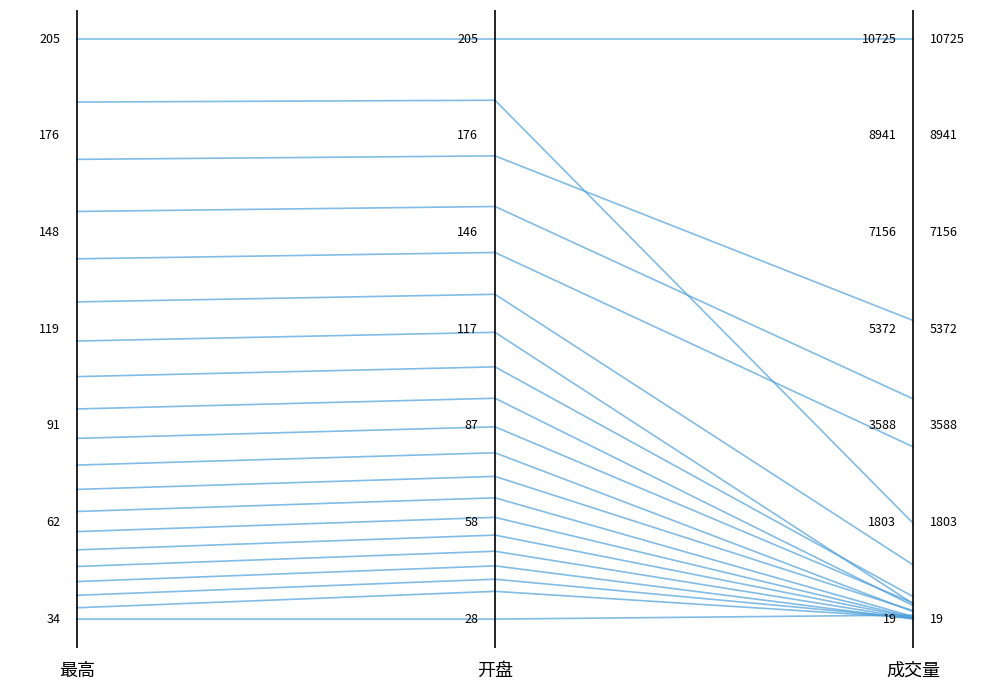

What is the label of the 2nd point from the left?

开盘